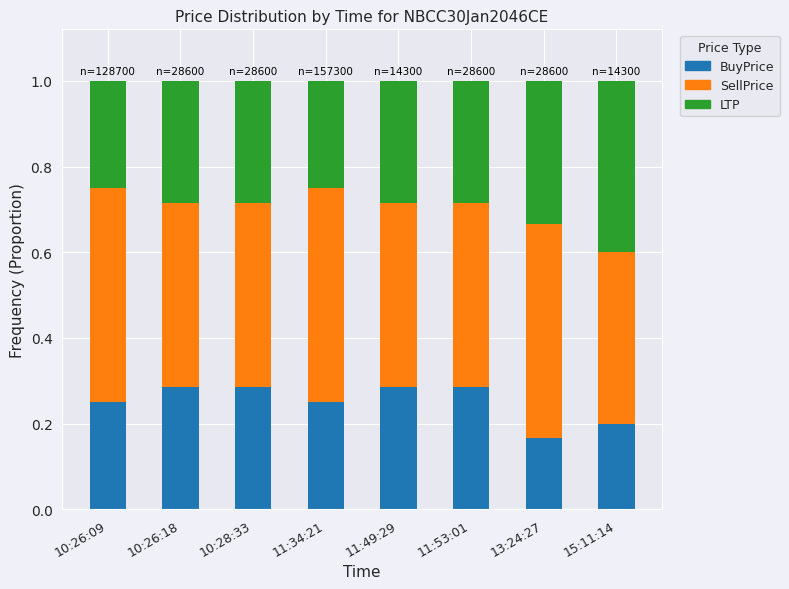

Is it true that BuyPrice equals 0.1 at 13:24:27?

False